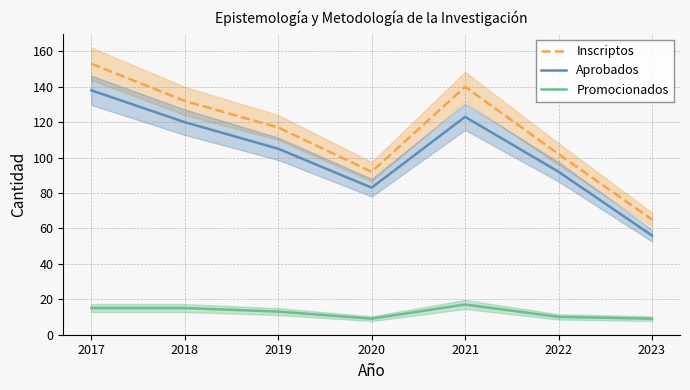

What is the approximate value of Inscriptos at 2022?

102